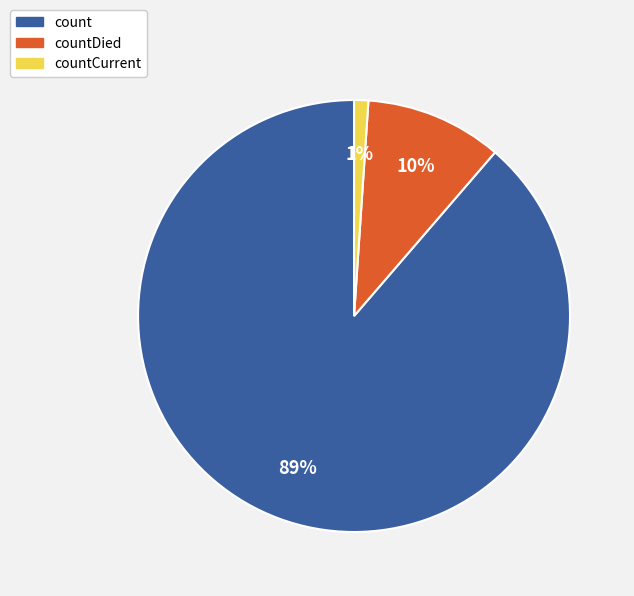

Is the sum of count and countDied greater than half?

Yes